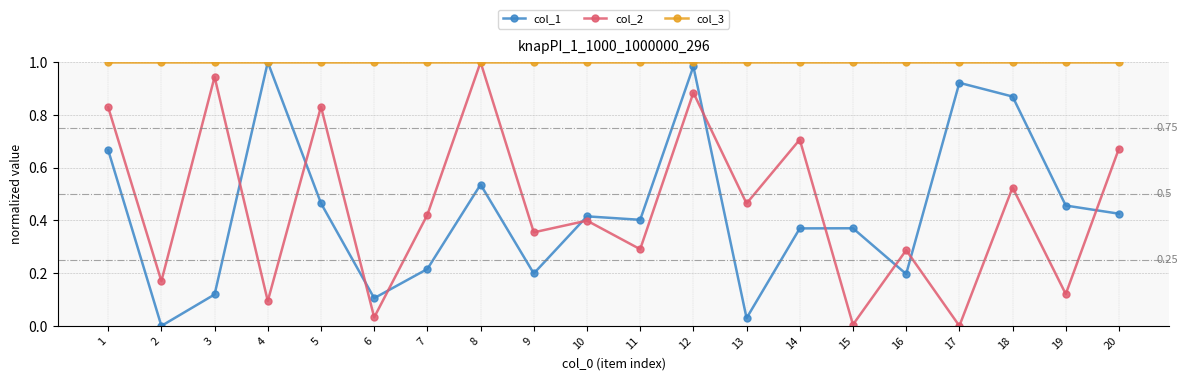

True or false: col_3 has a value of 0.7 at 3.

False